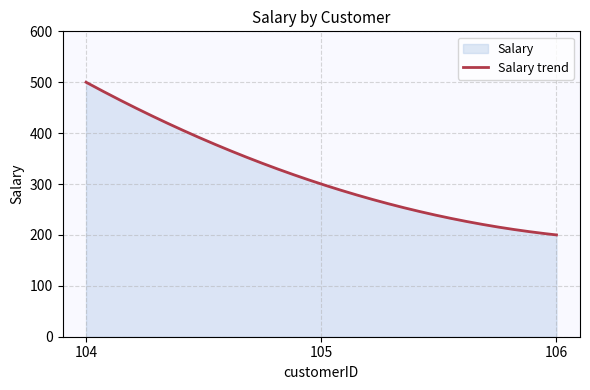

What is the sum of all values?

95033.4